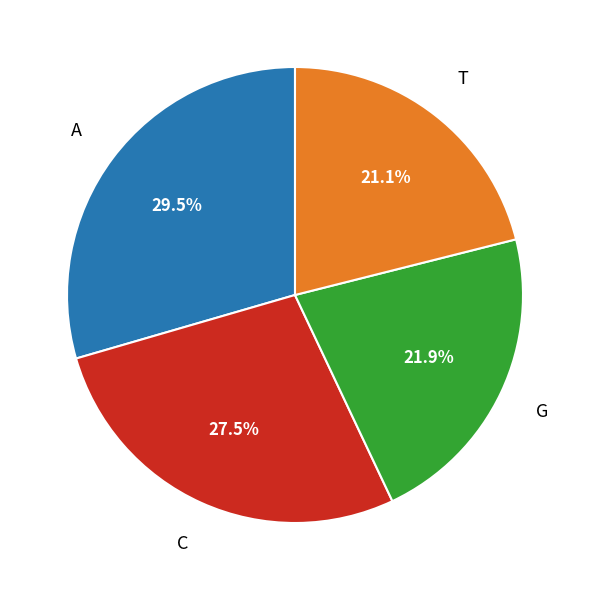

How many slices are in this pie chart?

4